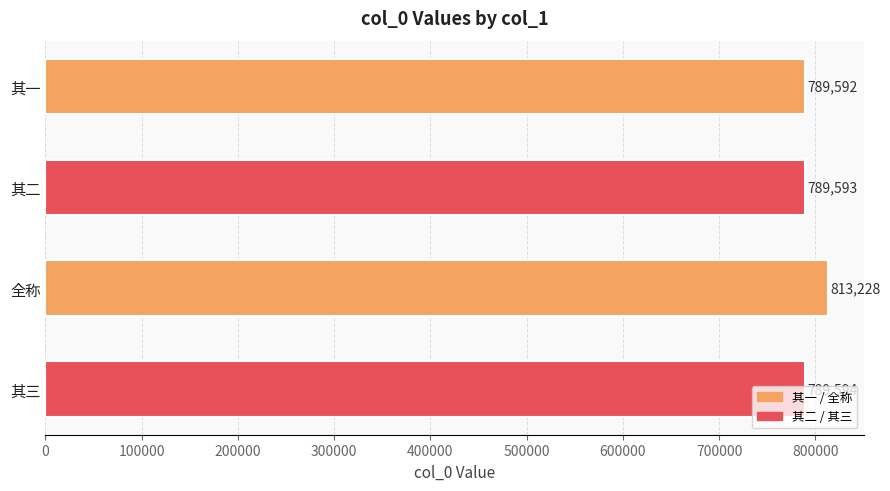

Rank the categories by value from lowest to highest.

其一, 其二, 其三, 全称